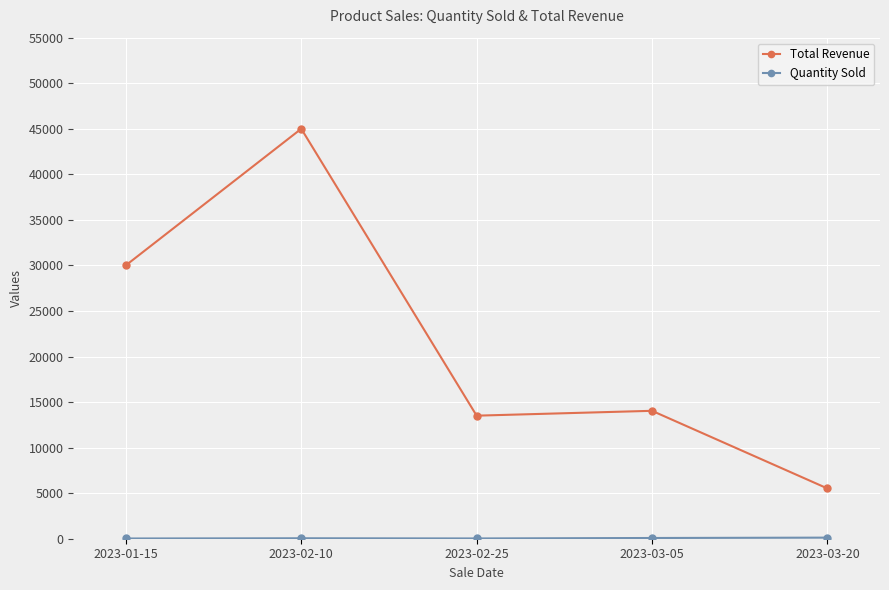

Where is Total Revenue nearest to the value 25259?

2023-01-15